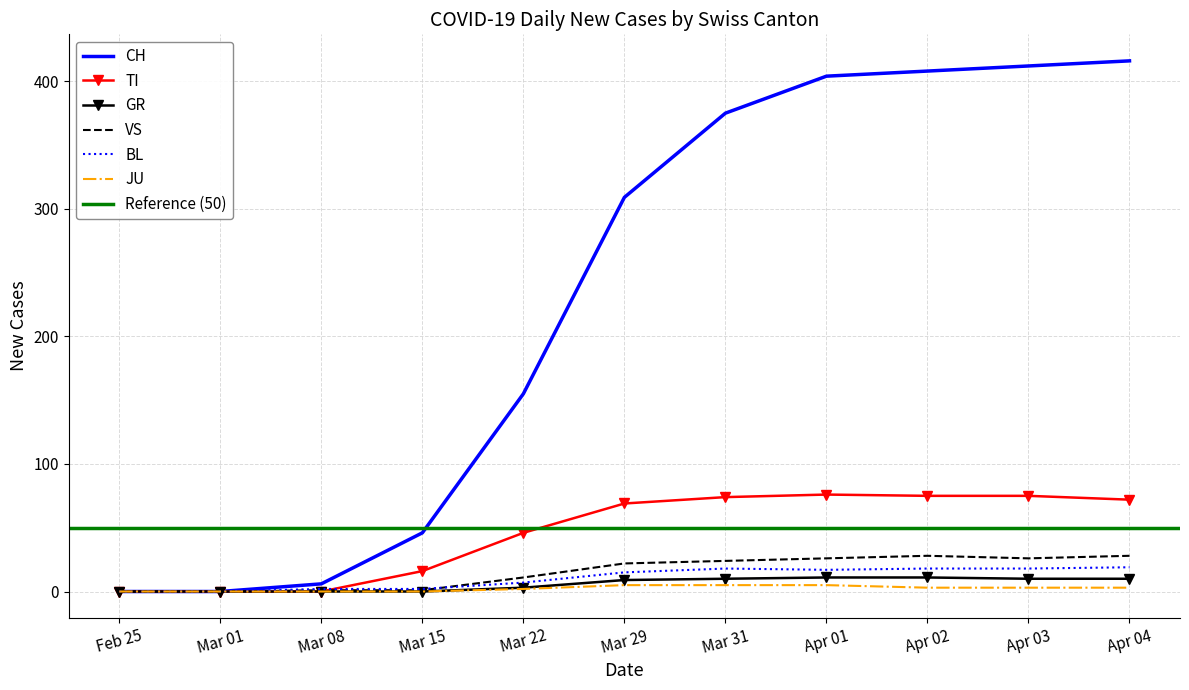

True or false: JU and VS cross at least once.

False